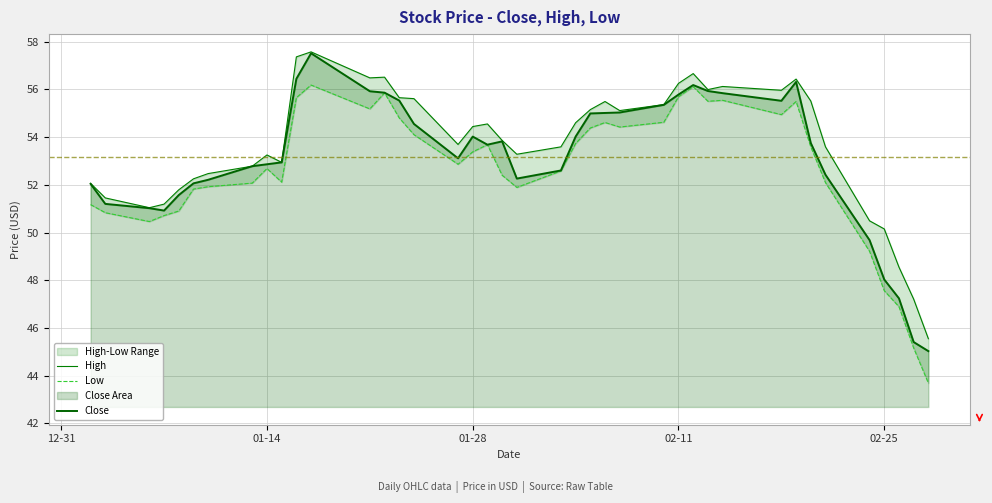

What is the smallest value displayed?

43.7